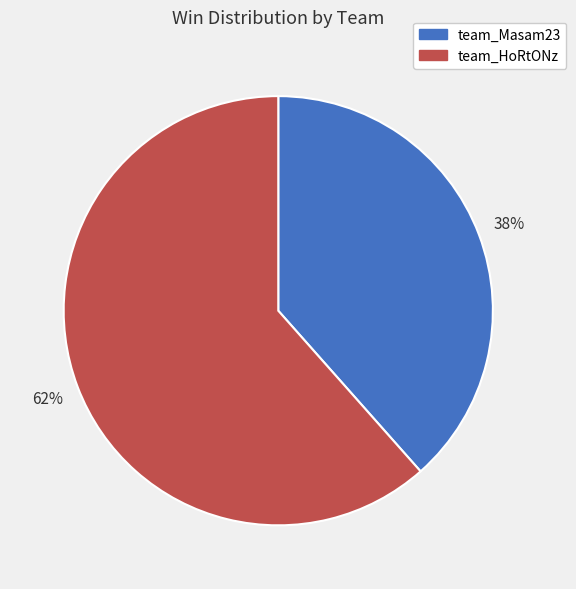

The team_Masam23 slice represents 38% of the pie. True or false?

True